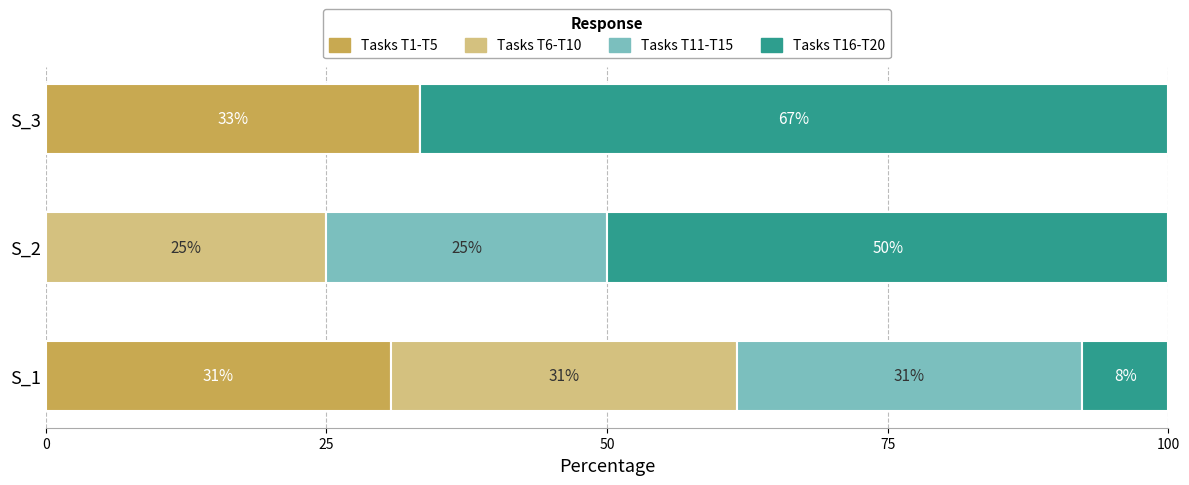

What are all the series names shown in the legend?

Tasks T1-T5, Tasks T6-T10, Tasks T11-T15, Tasks T16-T20